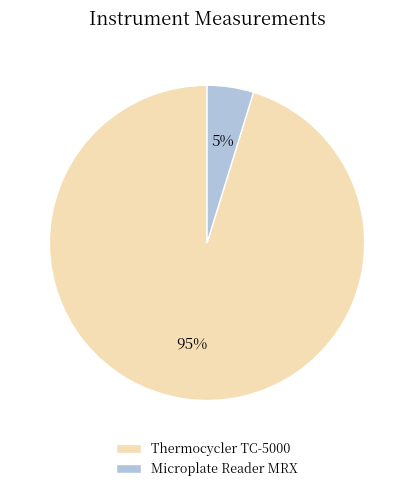

Count the number of slices in the pie.

2